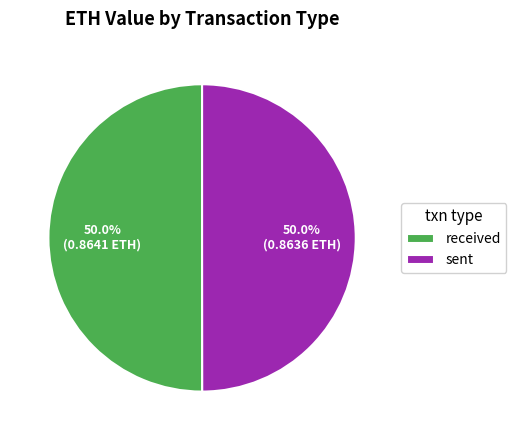

How many segments does this pie chart have?

2